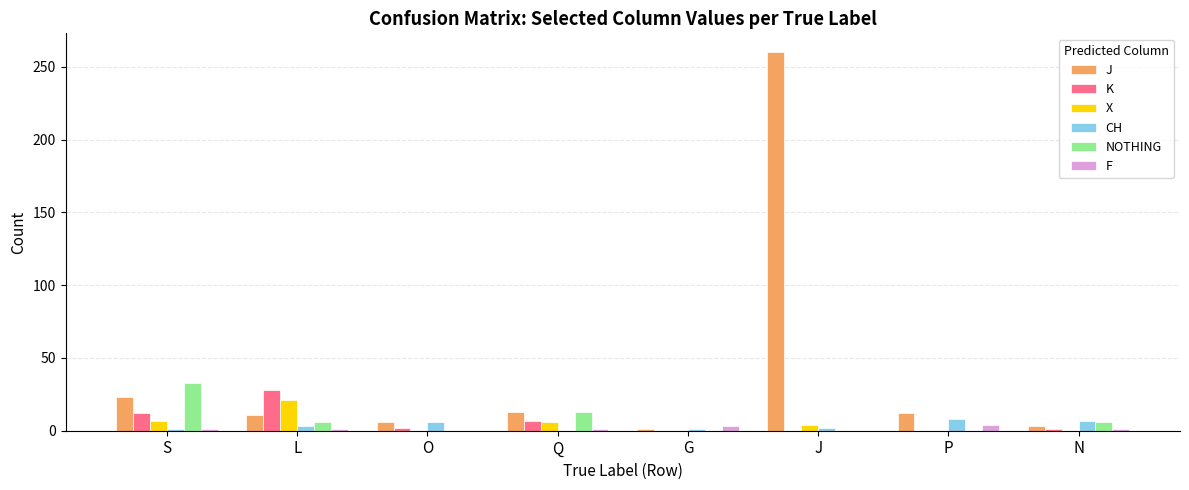

What is the maximum value for J?

260